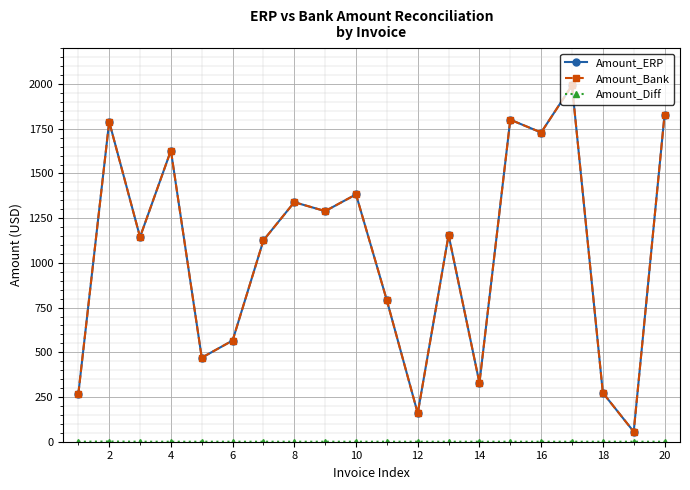

At how many categories does at least one series exceed 686?

13